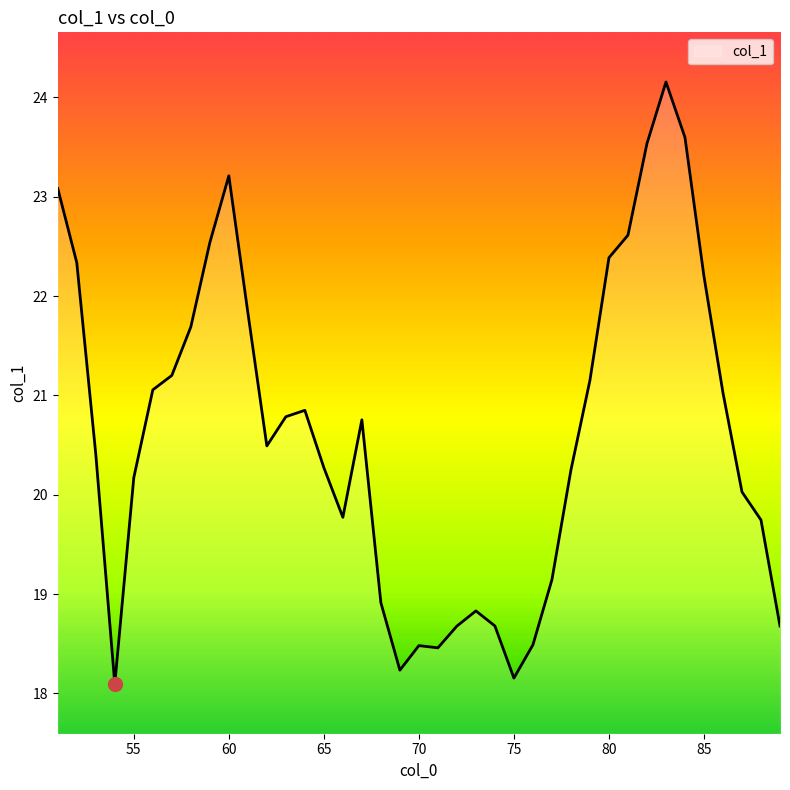

What is the smallest value displayed?

18.1